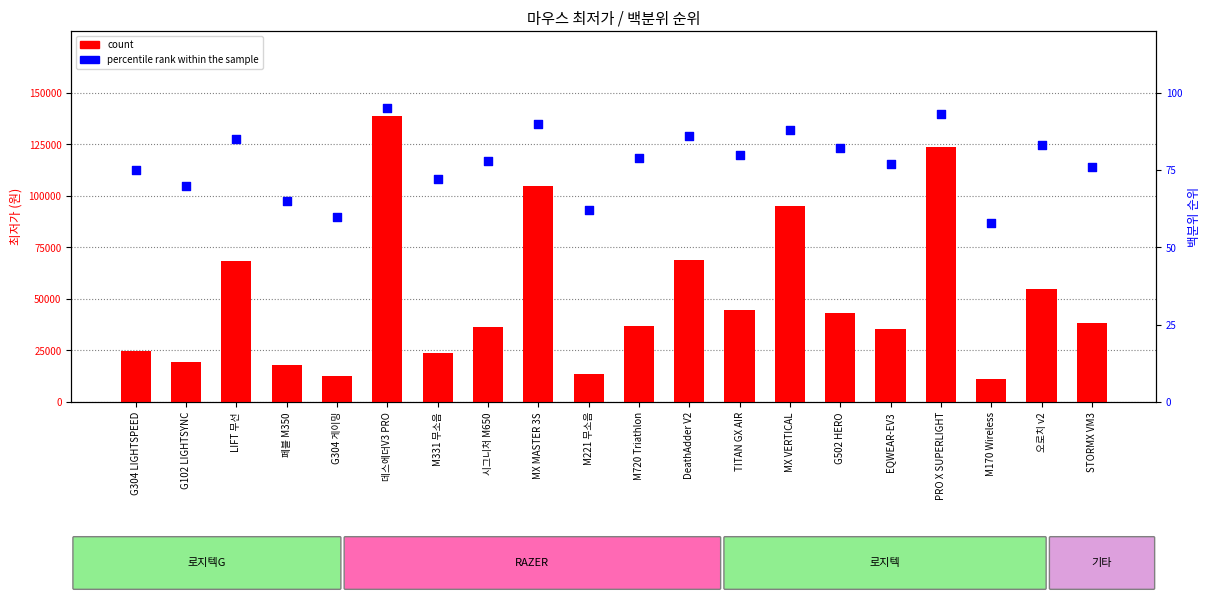

At which category is the sum across all series the highest?

데스에더V3 PRO